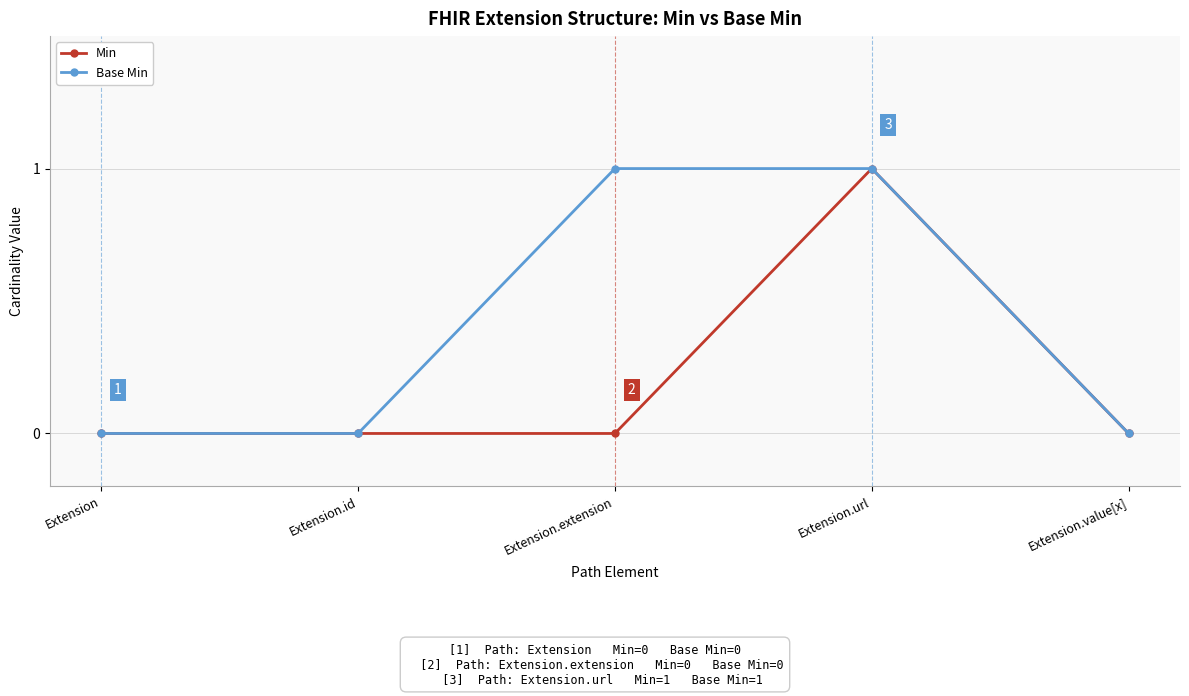

What position from the right is Extension.id?

4